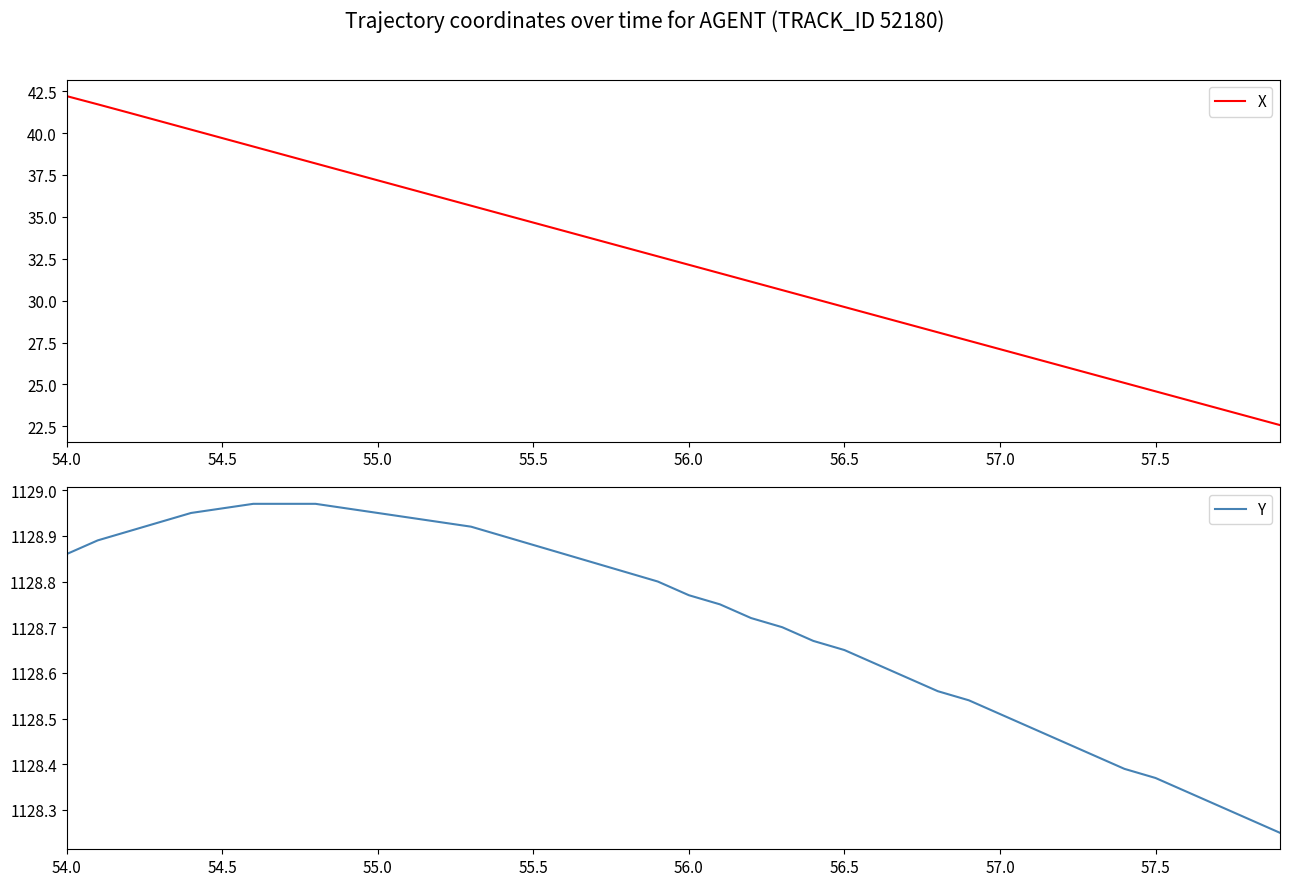

True or false: X and Y cross at least once.

False